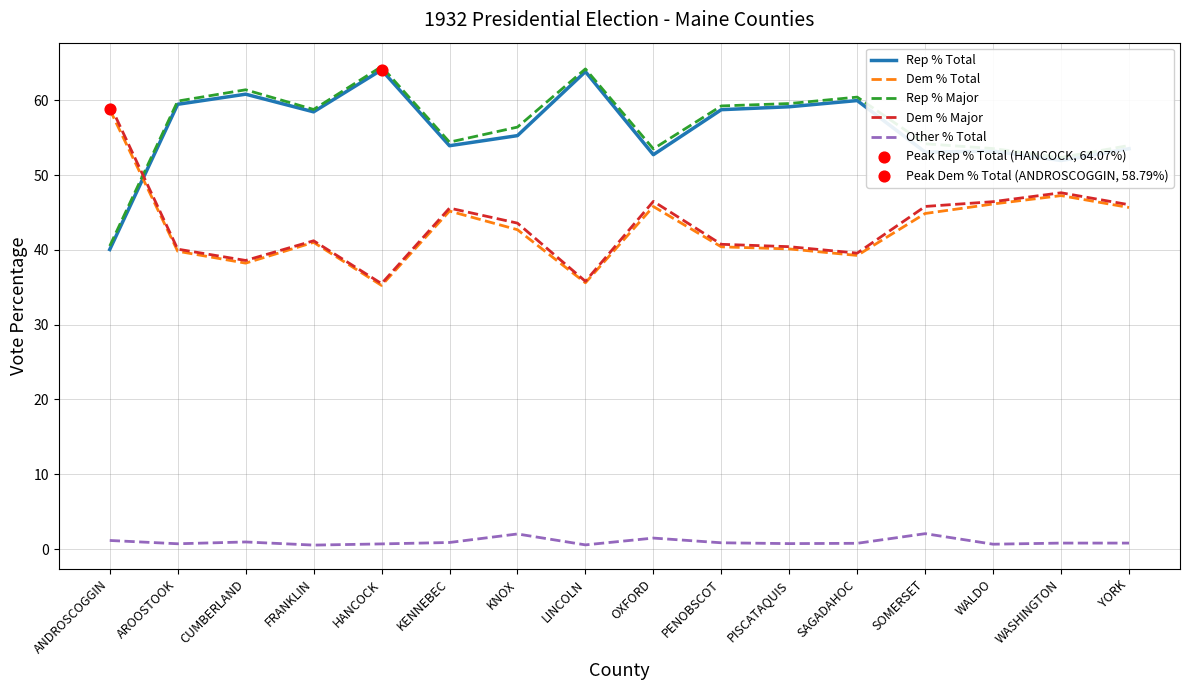

What is the total value across all series at SAGADAHOC?

200.0